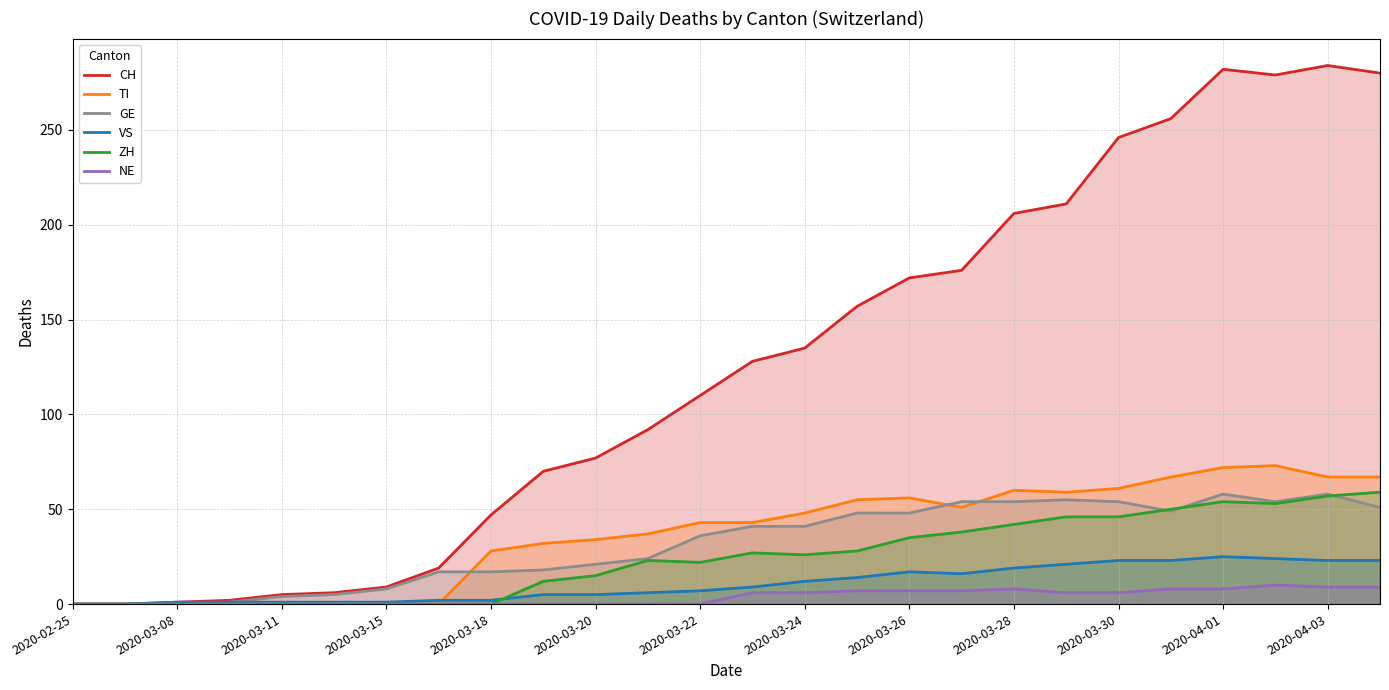

At 23, list the series in order from largest to smallest.

CH, TI, GE, ZH, VS, NE